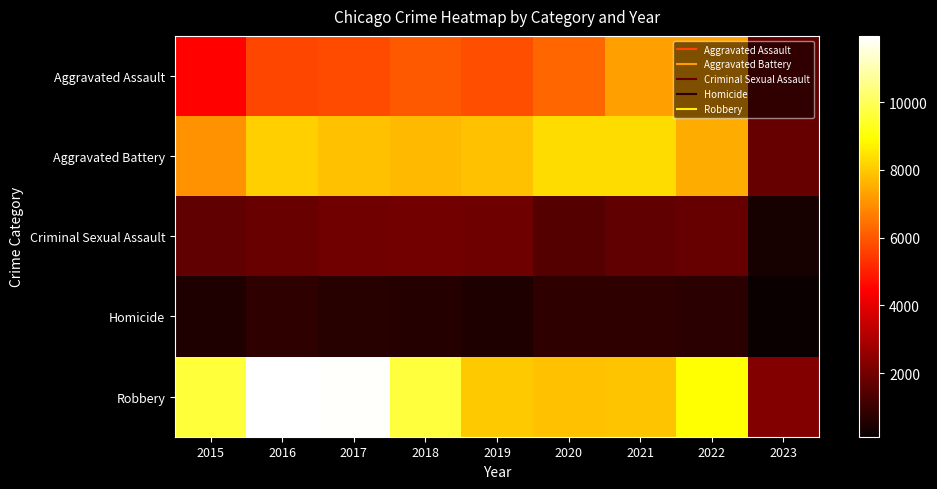

What is the greatest value displayed?

11960